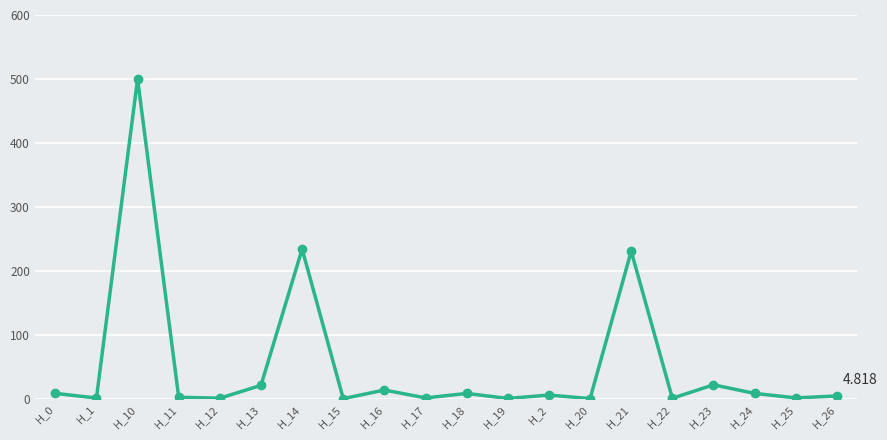

At which category does the data reach its first local valley?

H_1